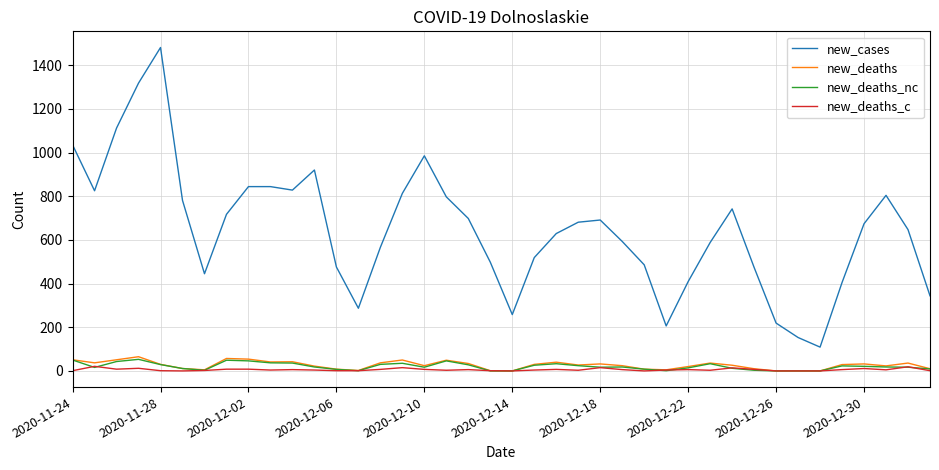

What is the greatest value displayed?

1481